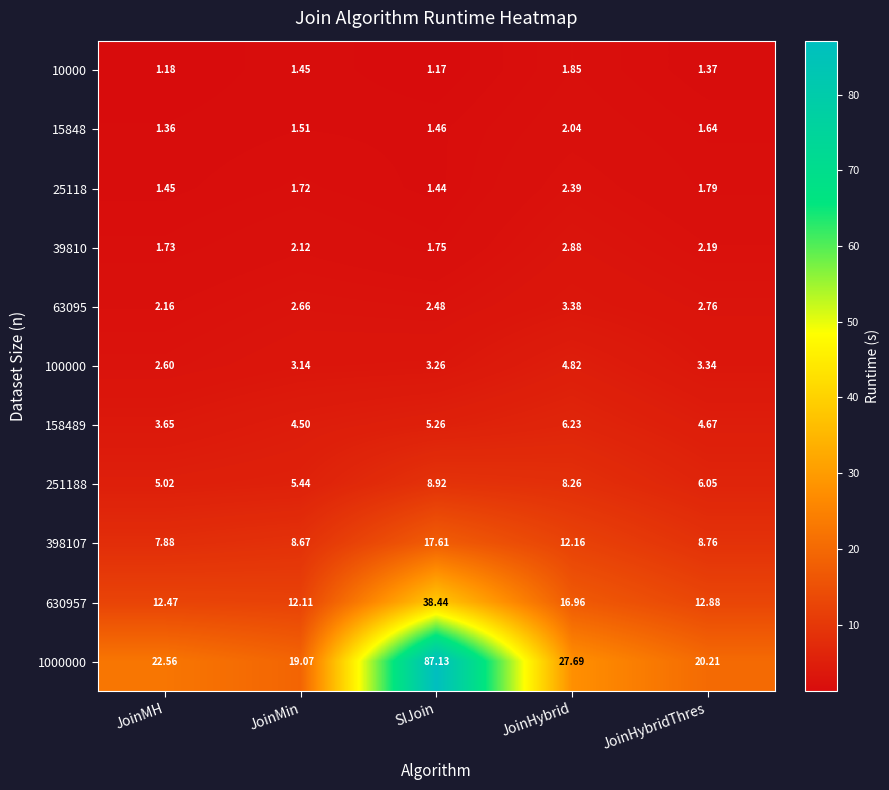

At which label does 158489 first exceed 4?

JoinMin